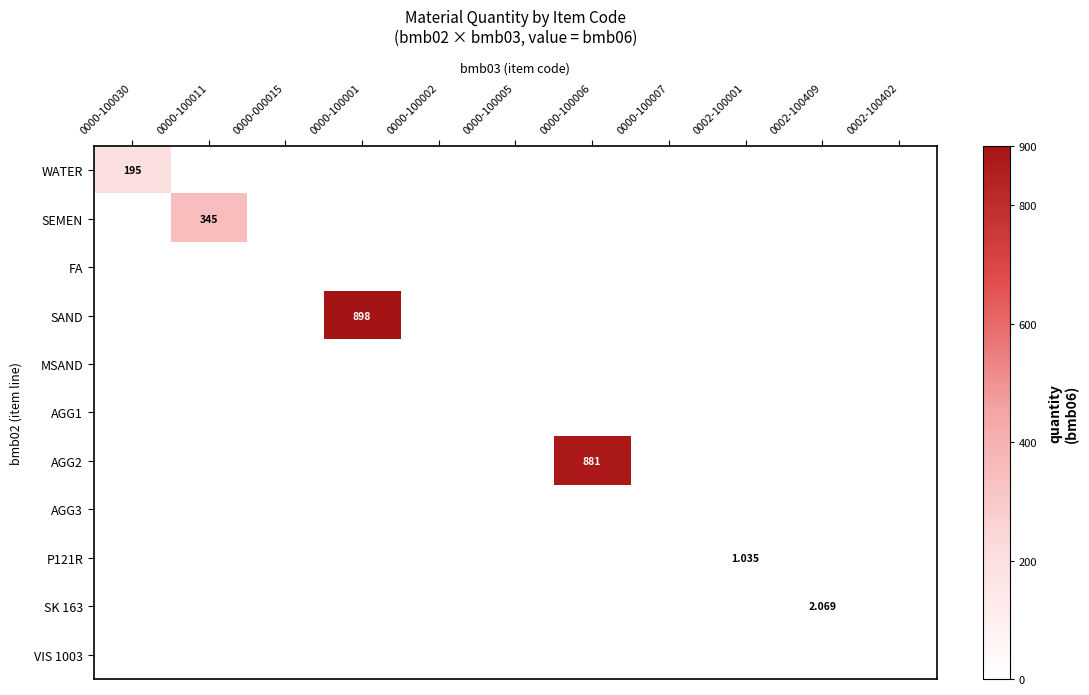

What value does the WATER series have at 0000-100030?

195.0